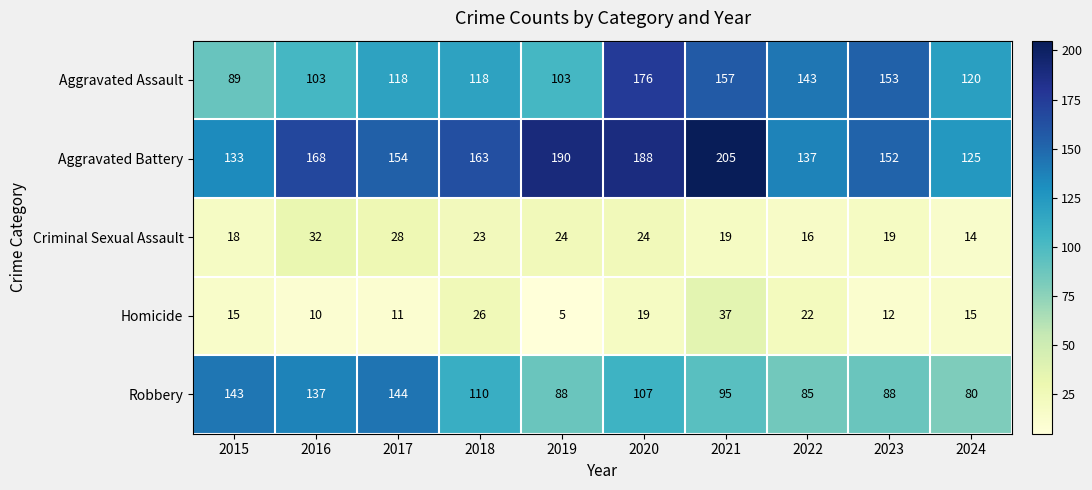

Where does the Robbery series first go above 107?

2015